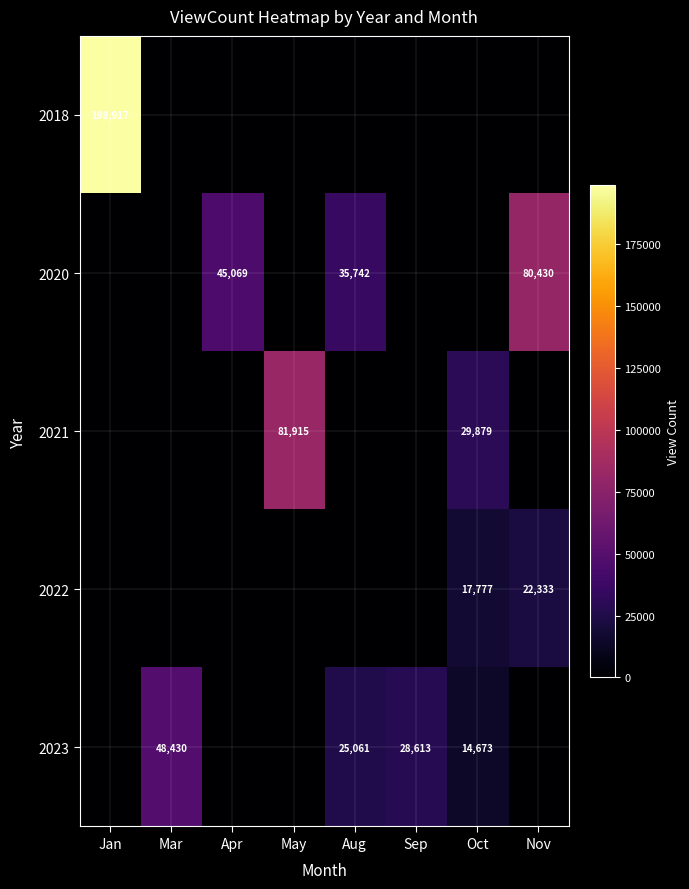

Is it true that 2022 equals 22333 at Nov?

True